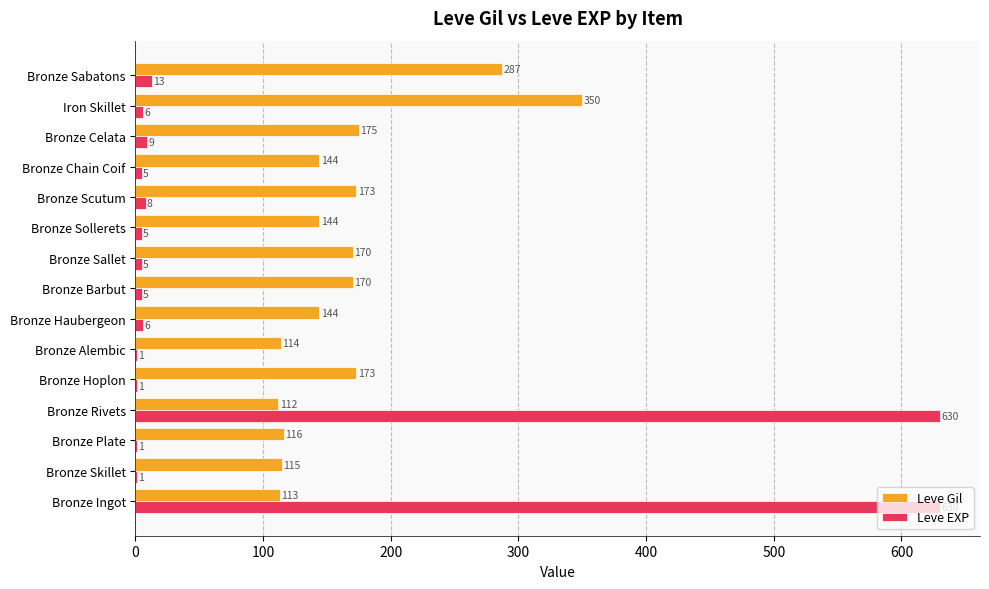

Between Bronze Sollerets and Bronze Celata, which series saw the biggest shift?

Leve Gil